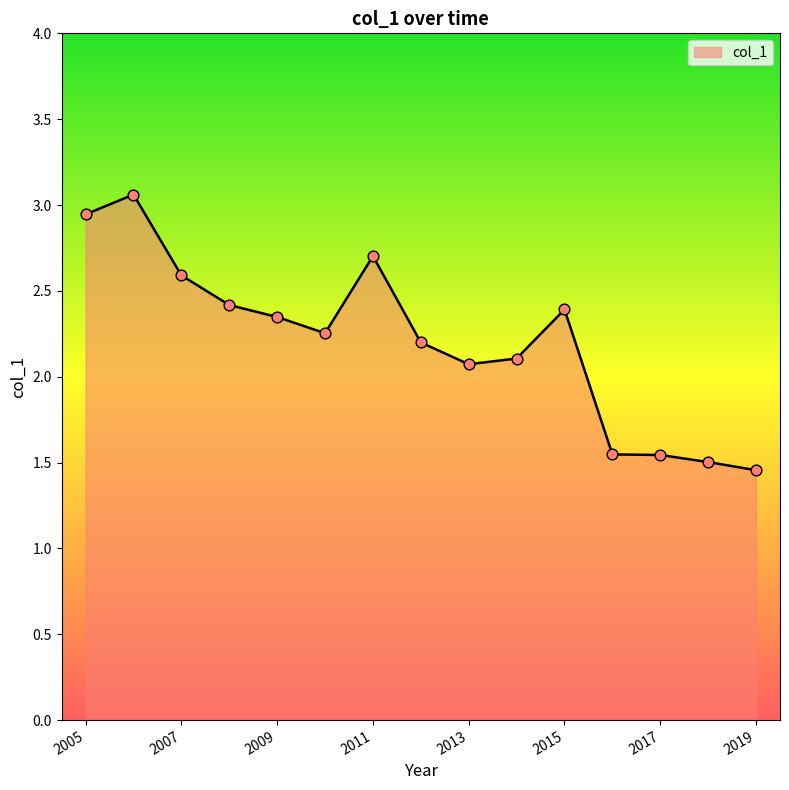

What is the maximum value shown in the chart?

3.1